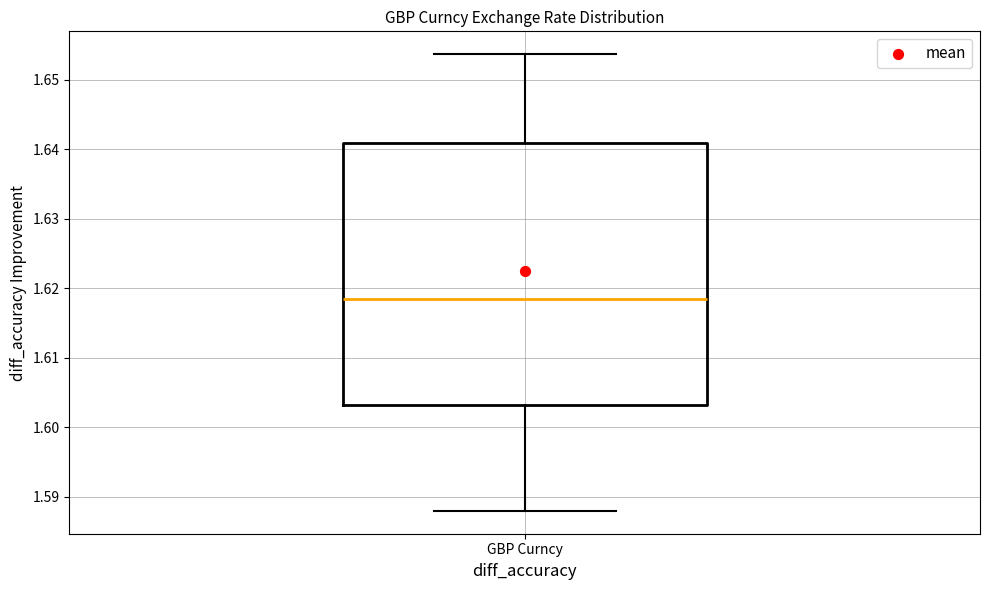

Where is the lower edge of the box for GBP Curncy on the y-axis? The values are not printed on the chart, so give them approximately, as read against the axis.

1.603